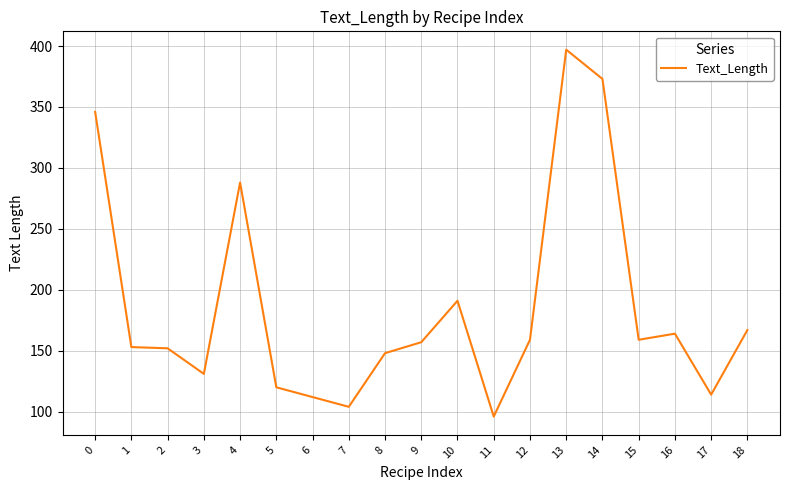

Which has a higher value, 12 or 14?

14